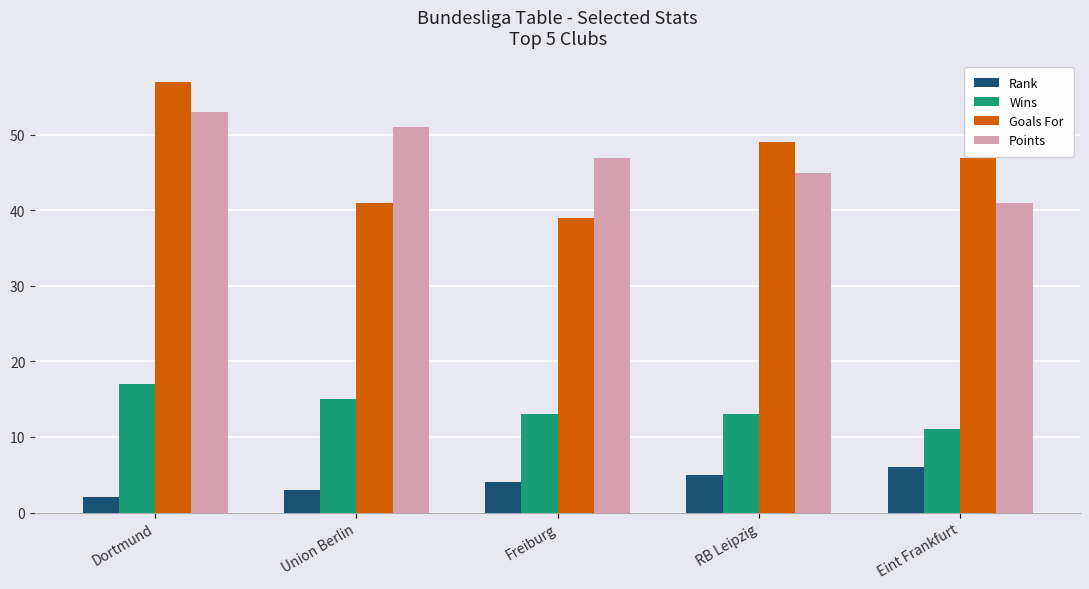

What is the label of the 3rd bar from the left?

Freiburg